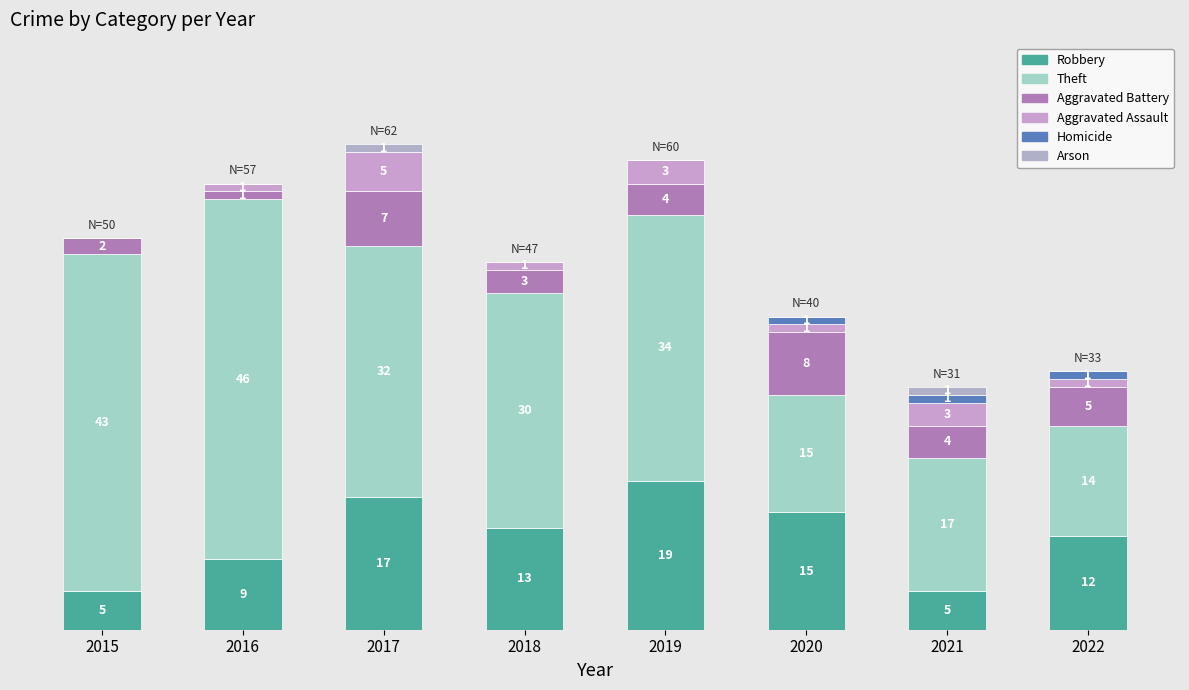

What are all the series names shown in the legend?

Robbery, Theft, Aggravated Battery, Aggravated Assault, Homicide, Arson